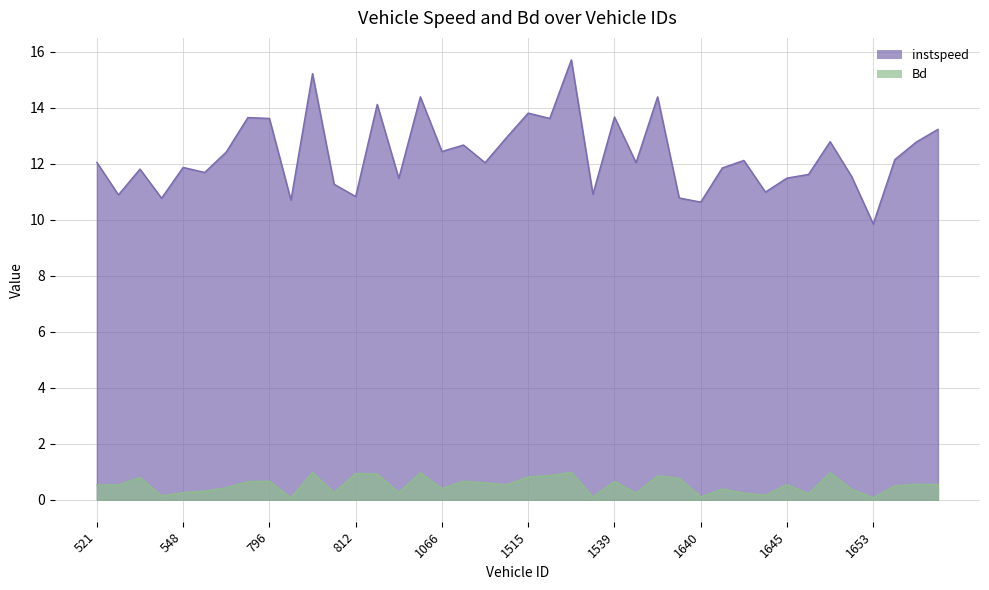

True or false: Bd and instspeed cross at least once.

False